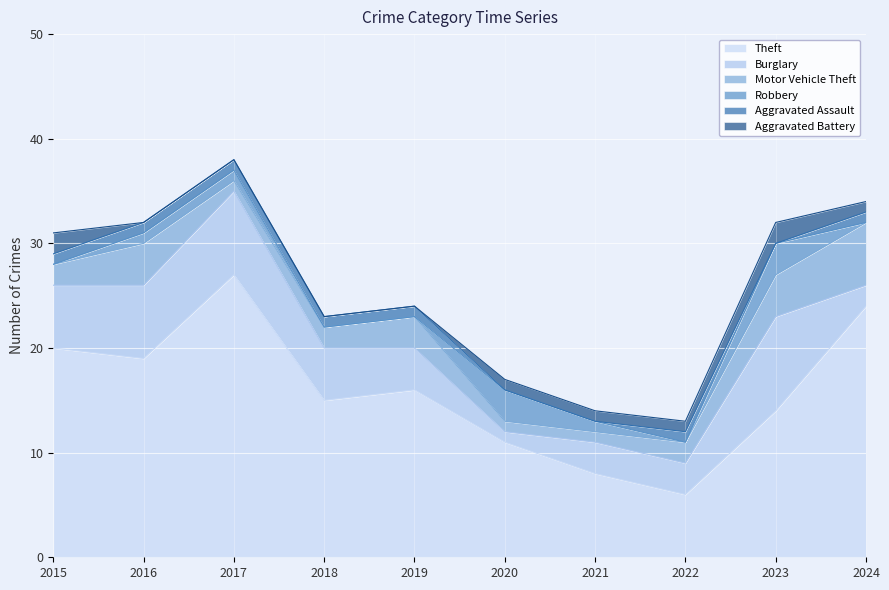

The value of Aggravated Assault at 2018 is 0. True or false?

False